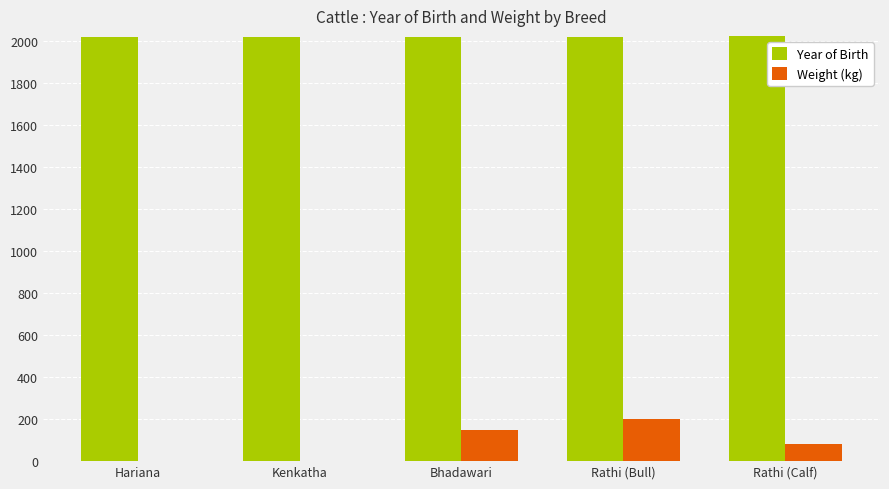

Which series has the largest total across all categories?

Year of Birth